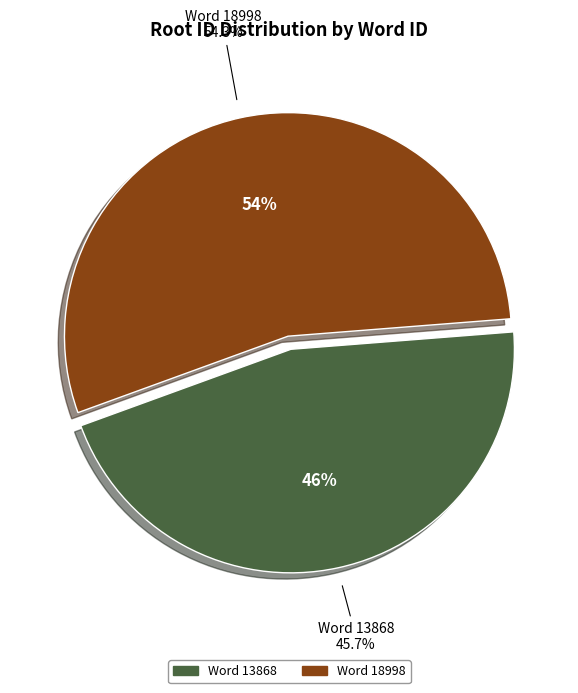

The 18998 slice represents 43% of the pie. True or false?

False